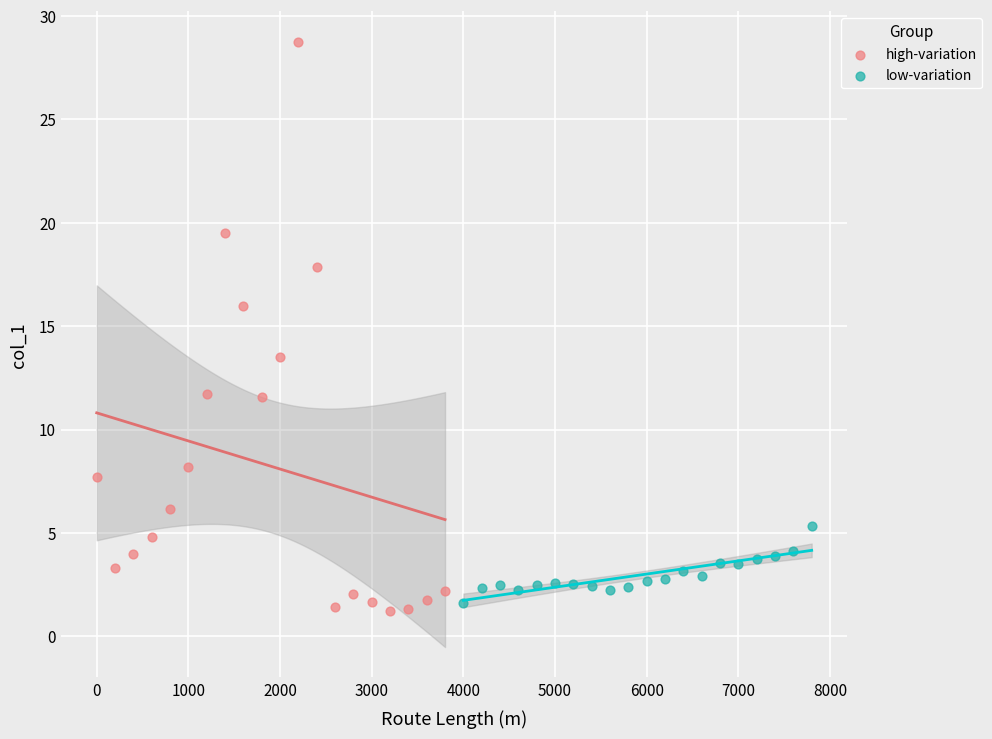

Which series reaches the maximum Y coordinate?

high-variation